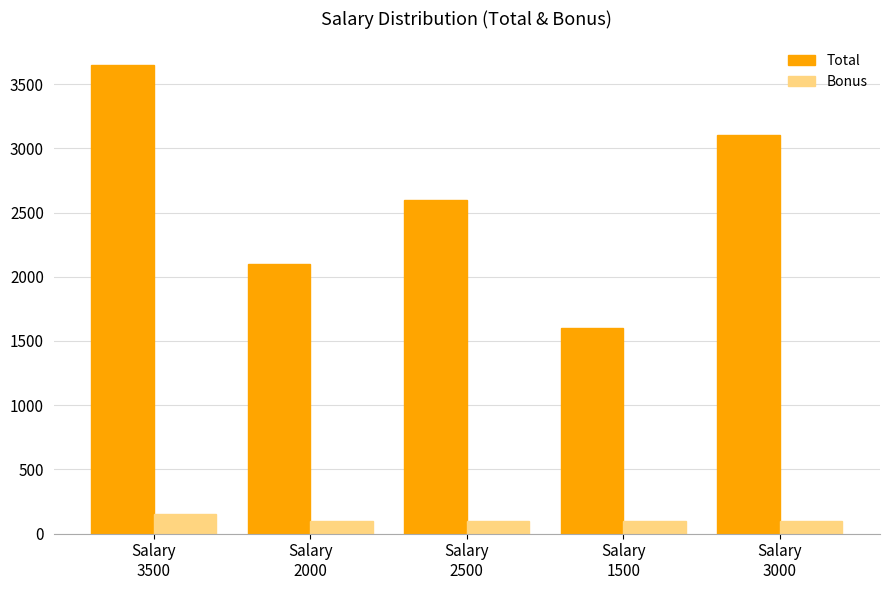

How many bars are there in total?

10